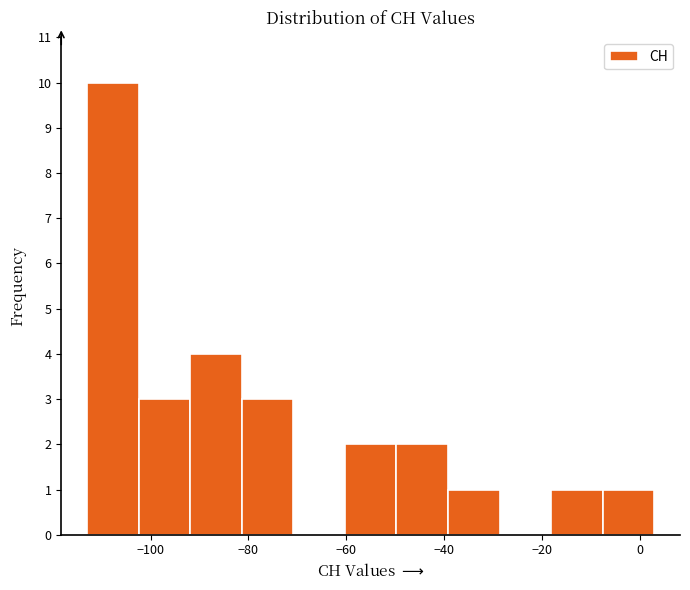

Reading left to right, list every bar in this chart as the range it spans on the x-axis followed by its height. Neither the bar edges nor the heights are printed on the chart, so give them approximately, as read against the axes.

-112 to -102: 10
-102 to -92: 3
-92 to -82: 4
-82 to -70: 3
-70 to -60: 0
-60 to -50: 2
-50 to -40: 2
-40 to -28: 1
-28 to -18: 0
-18 to -8: 1
-8 to 4: 1